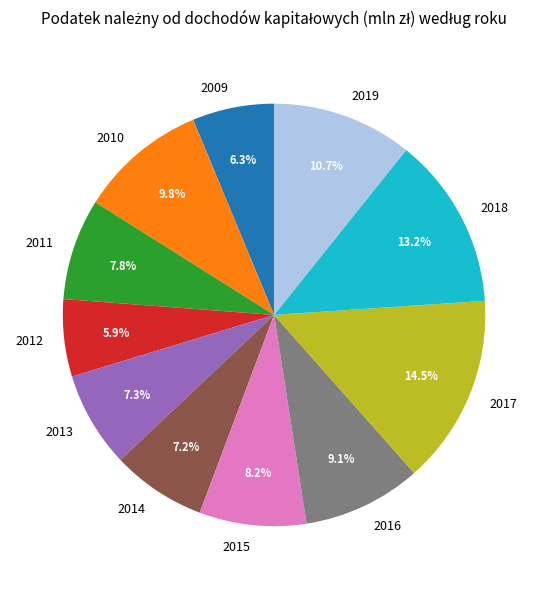

Is there any slice that represents more than half of the pie?

No